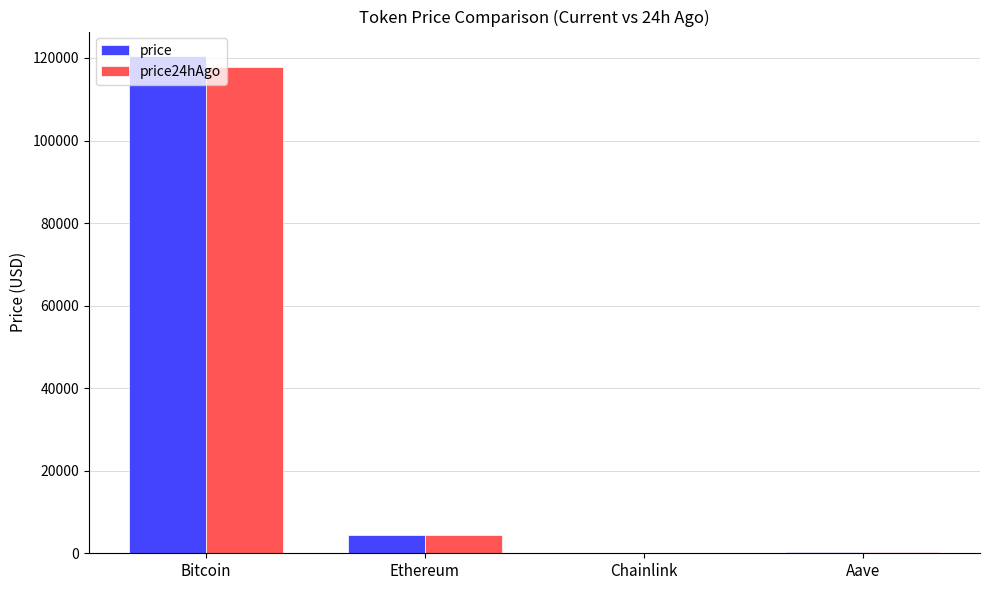

Is the value of price at Aave greater than the value of price24hAgo at Bitcoin?

No